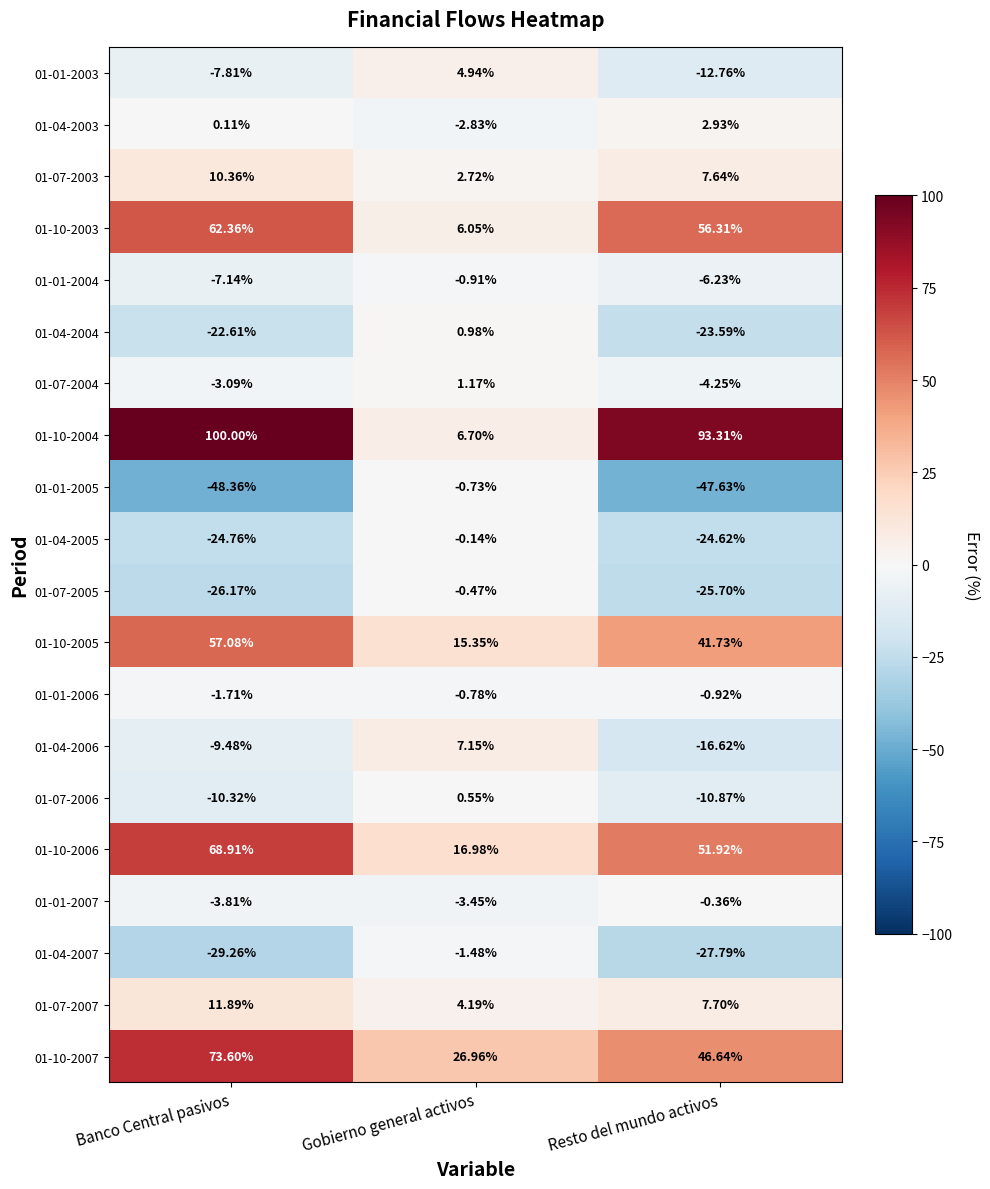

Where does the 01-10-2006 series first go above 51?

Banco Central pasivos